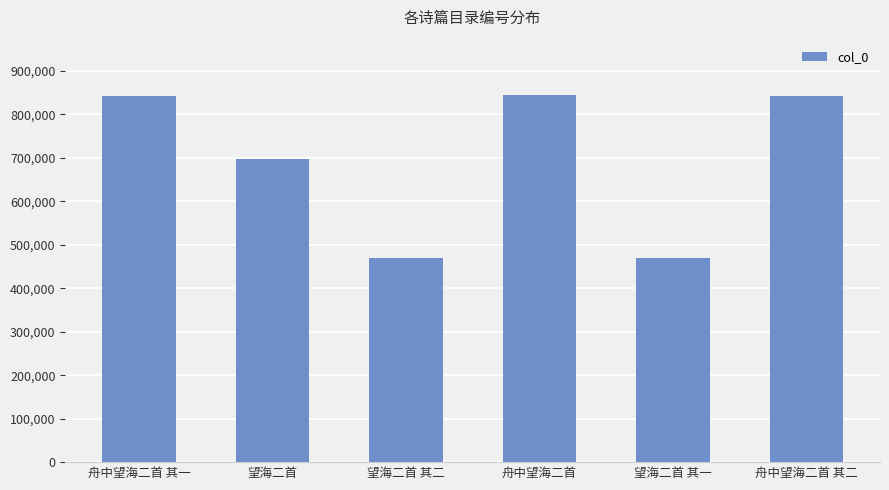

How many data points are less than 841672?

3